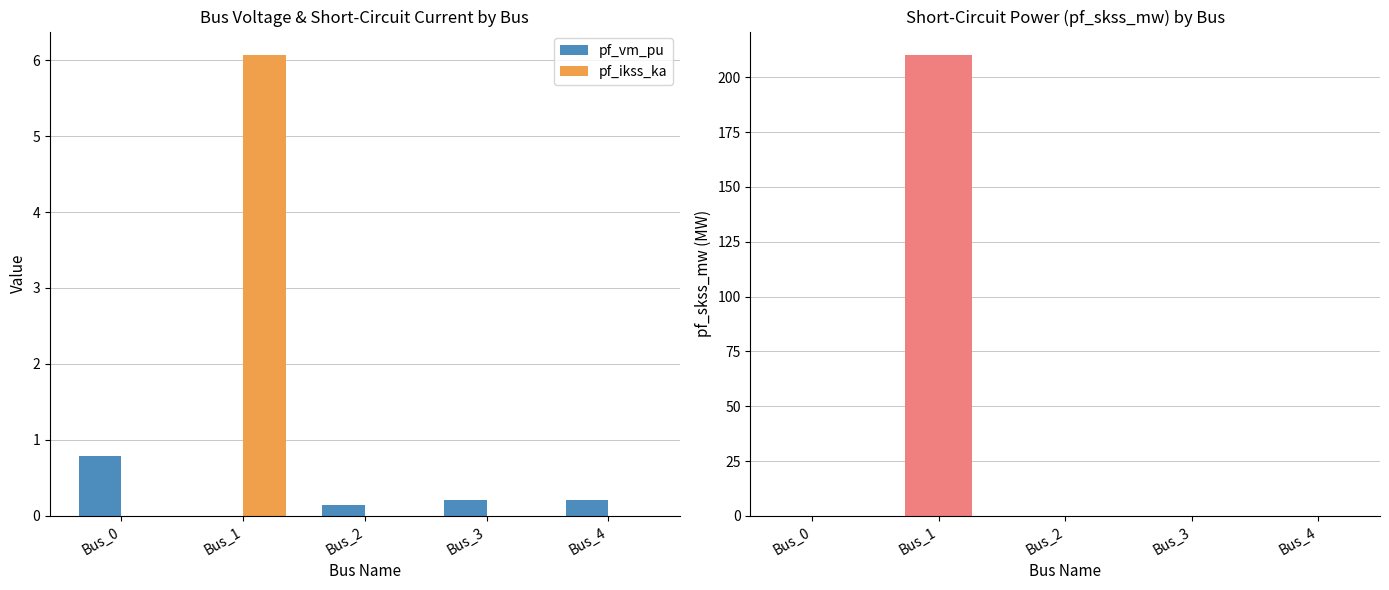

True or false: pf_ikss_ka has a value of -1.9 at Bus_2.

False